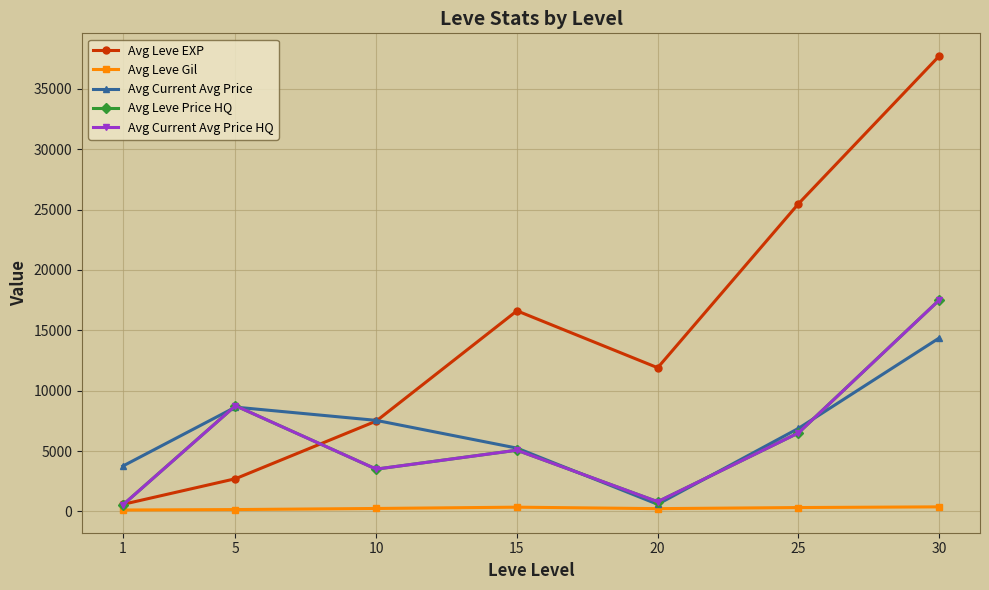

Which series has the widest spread of values?

Avg Leve EXP